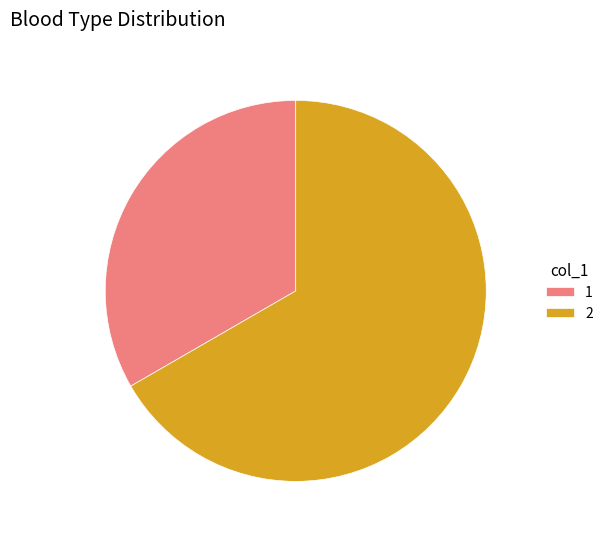

True or false: 2 accounts for 67% of the total.

True